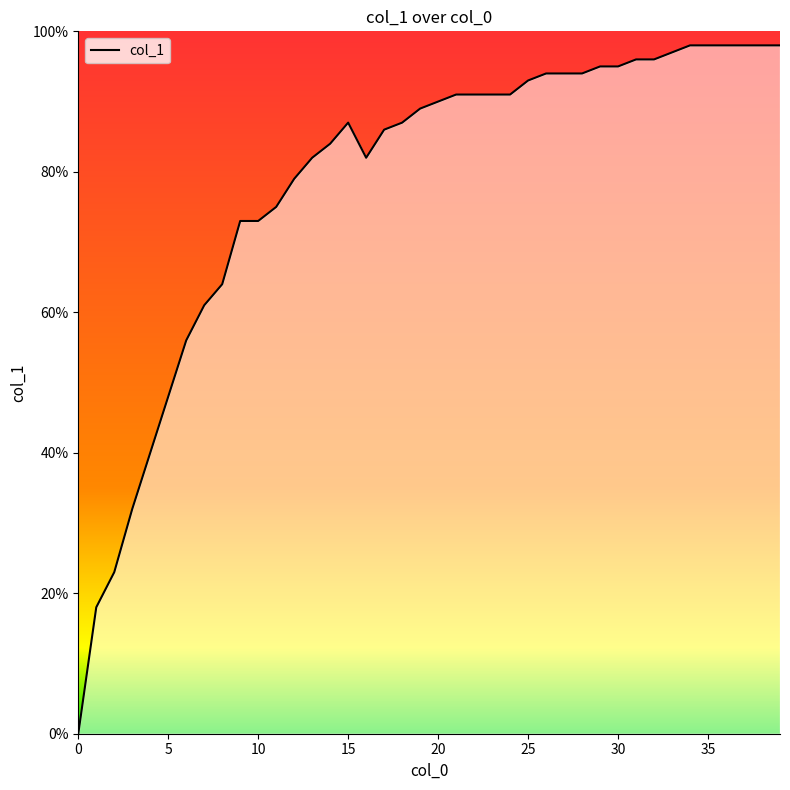

Is this an area chart (filled region under the line)?

No